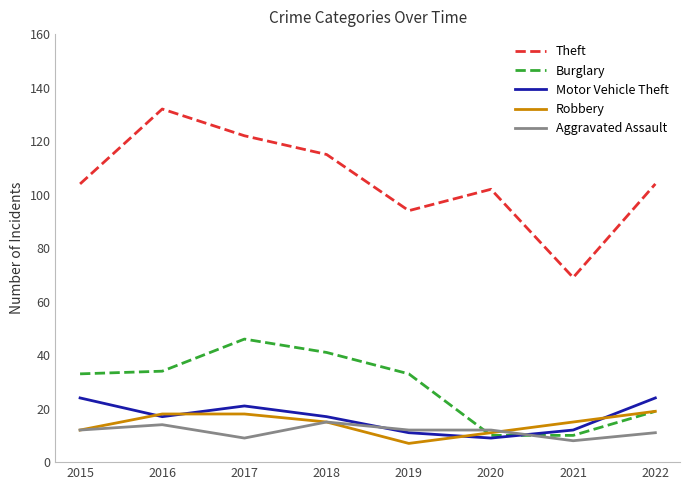

What is the maximum value shown in the chart?

132